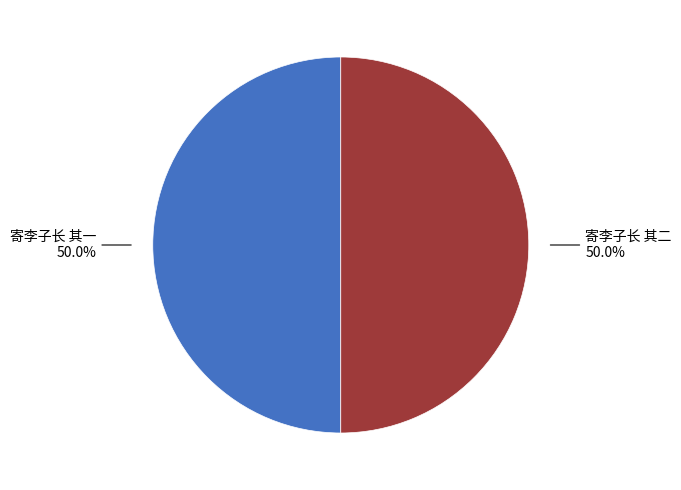

Approximately how many times larger is the value at 寄李子长 其二 compared to 寄李子长 其一?

1.0